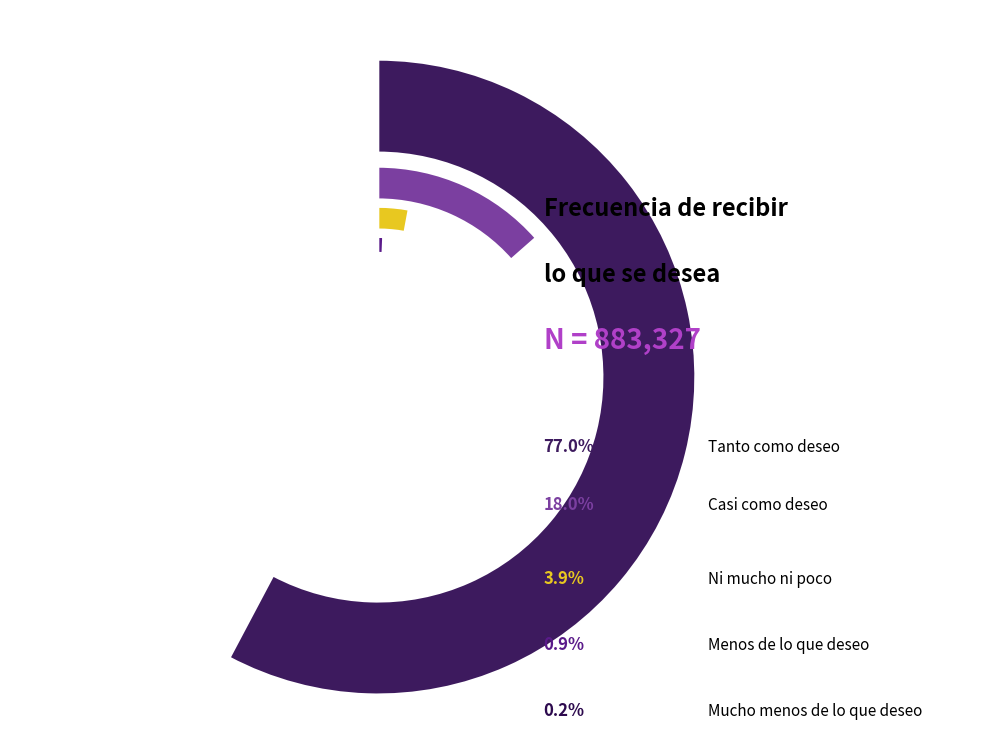

The Menos de lo que deseo slice represents 9% of the pie. True or false?

False